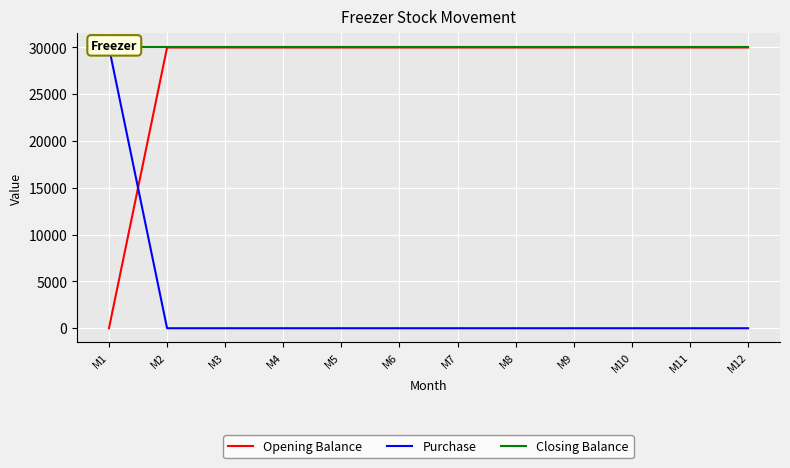

Is the value of Closing Balance at M5 greater than the value of Opening Balance at M11?

No